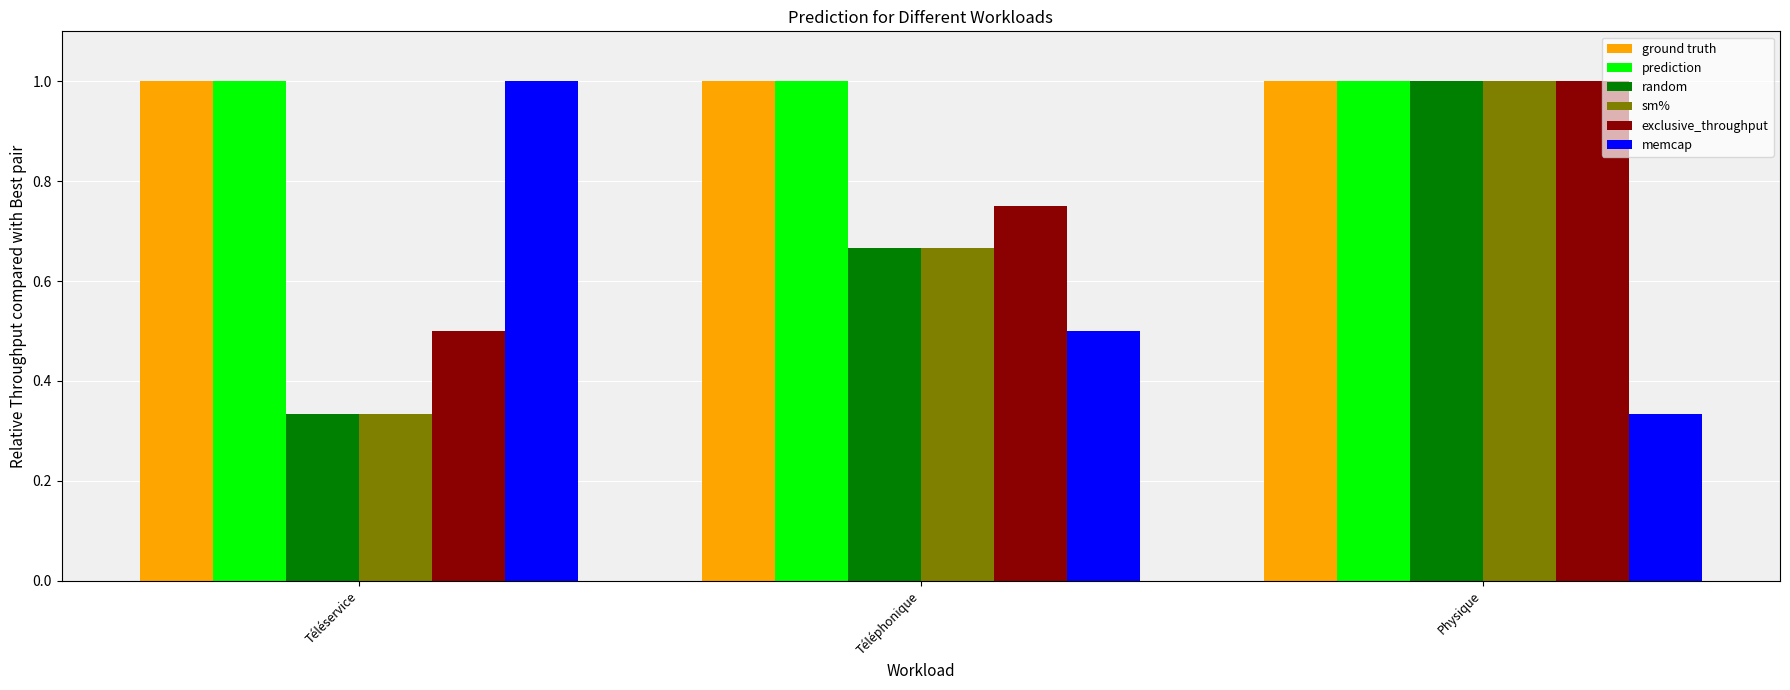

Rank the categories by random value from highest to lowest.

Physique, Téléphonique, Téléservice